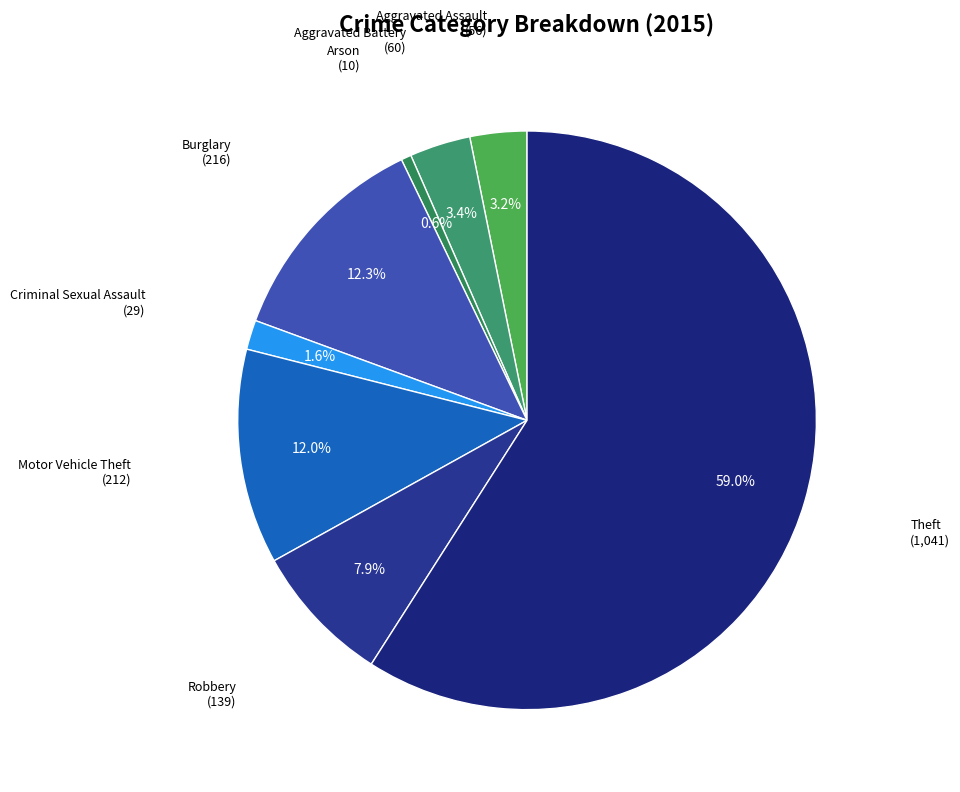

Count the number of slices in the pie.

8